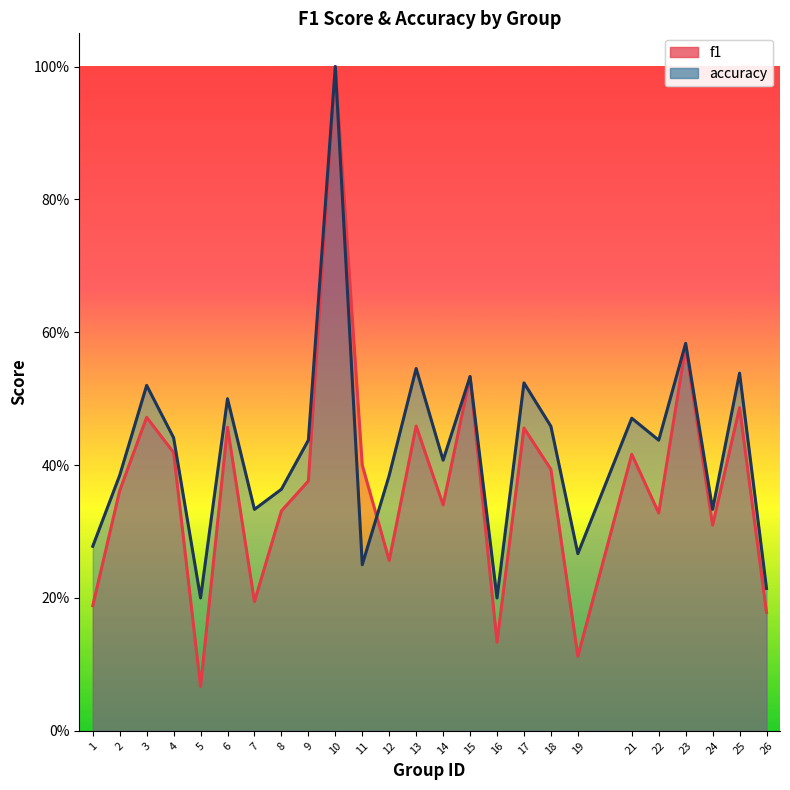

Between which two adjacent categories do f1 and accuracy first intersect?

11 and 12